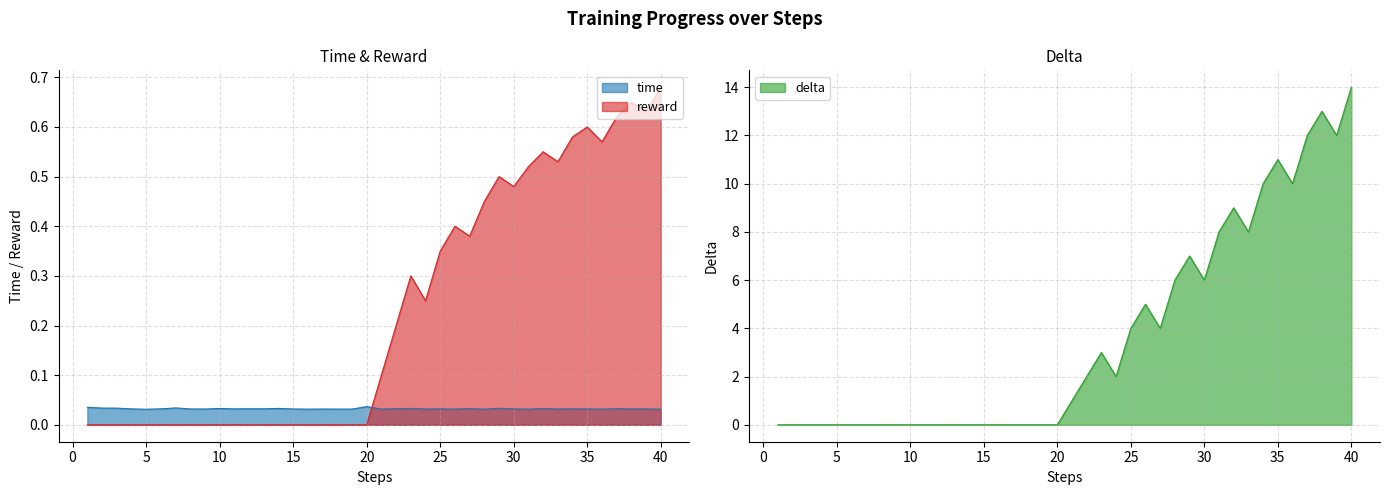

What is the value of the reward point at the 37th from the left?

0.6